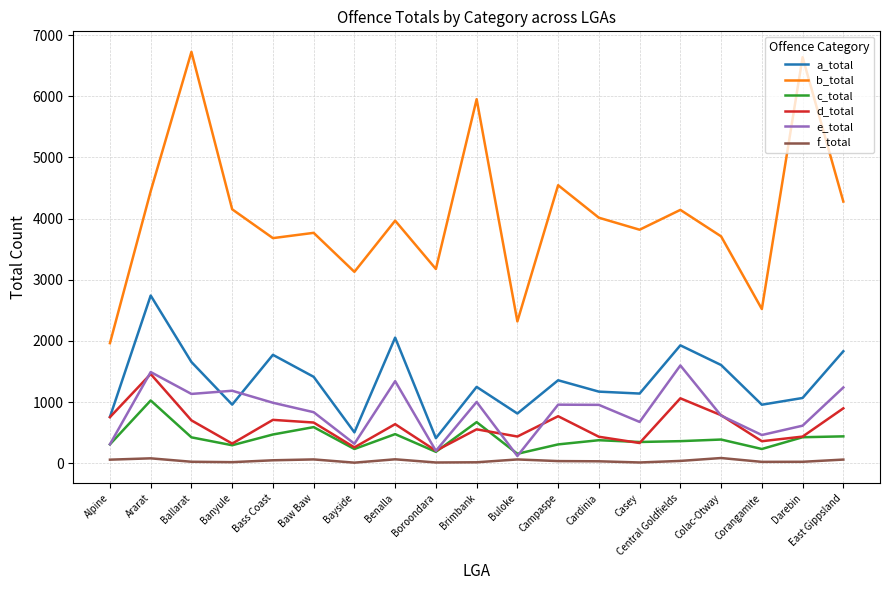

Where does the d_total series first go above 638?

Alpine